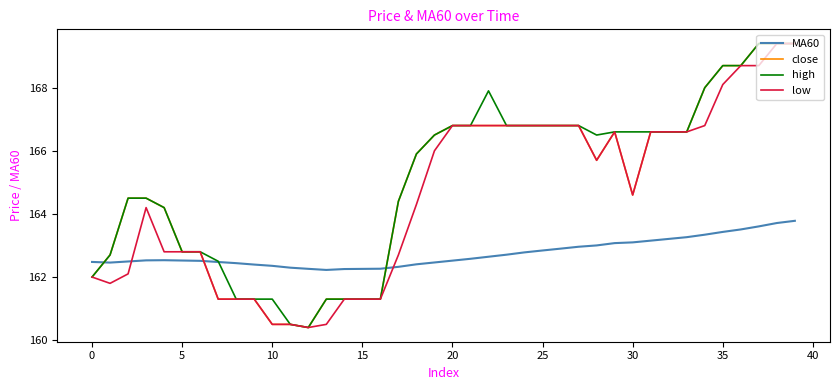

What are all the series names shown in the legend?

MA60, close, high, low